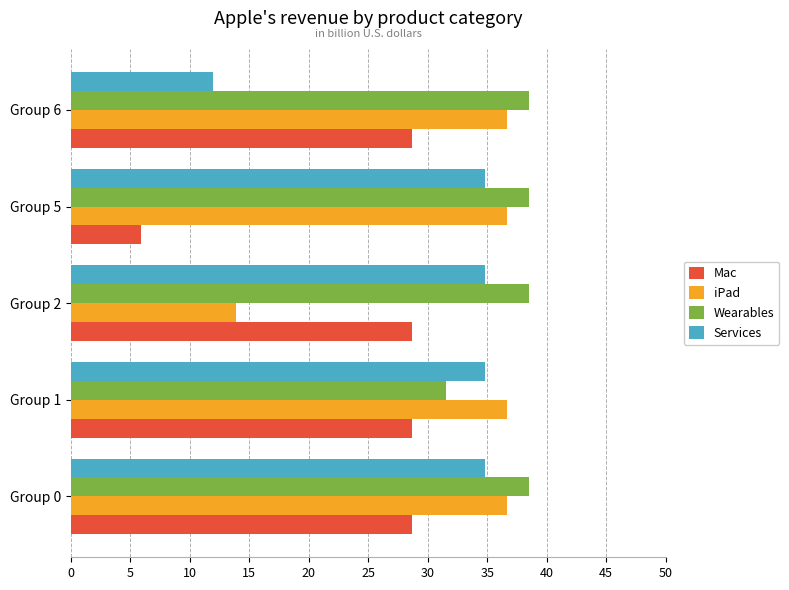

What is the average value of the iPad series?

32.1